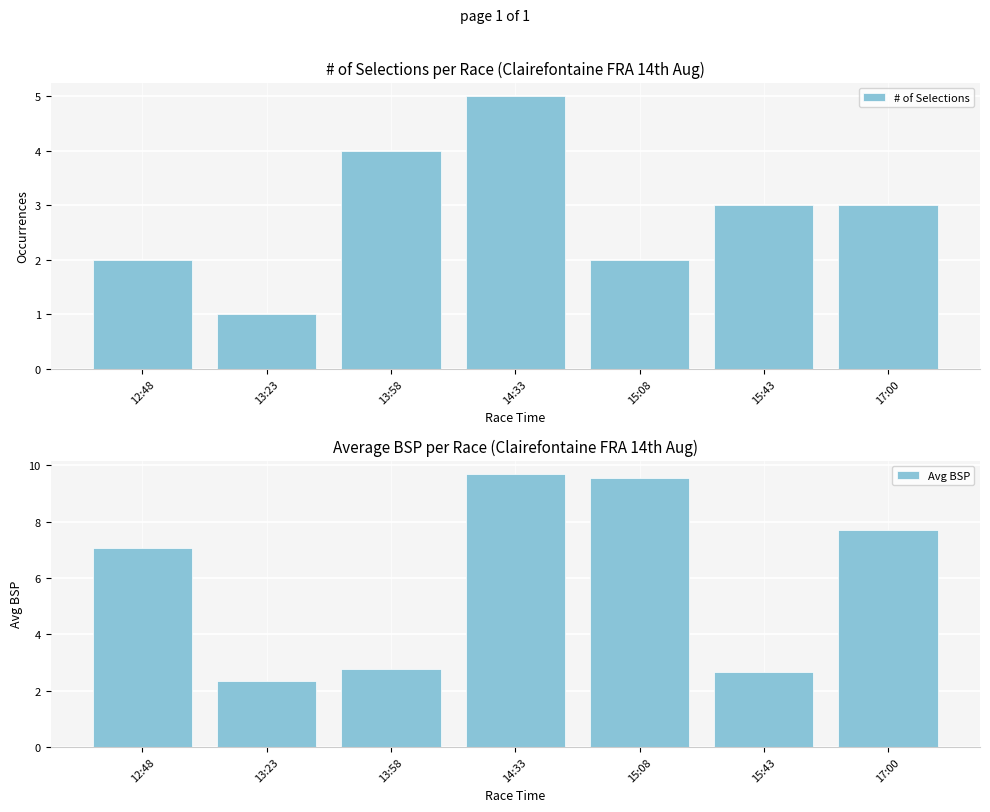

Are the bars grouped side by side (vs. stacked)?

Yes